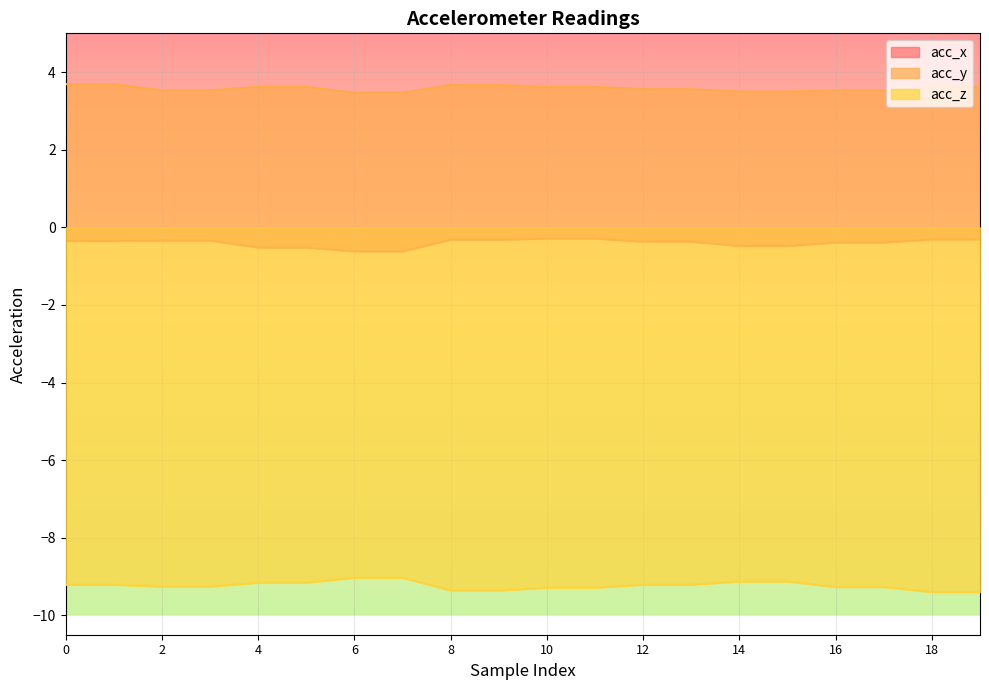

The acc_z series shows -9.3 at 3. True or false?

True